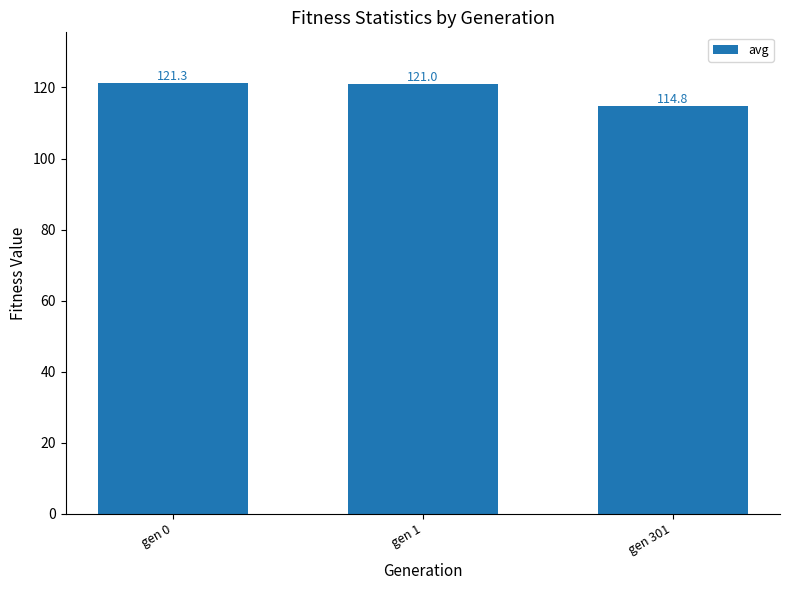

What is the difference between the second highest and minimum values?

6.2